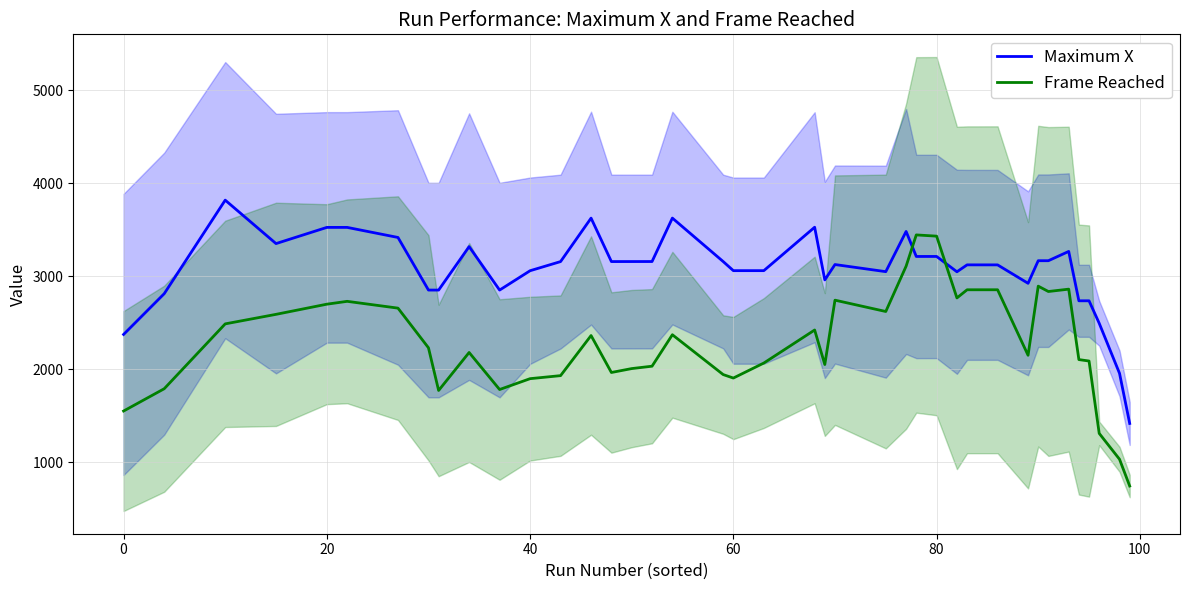

How many intersections are there between Maximum X and Frame Reached?

2